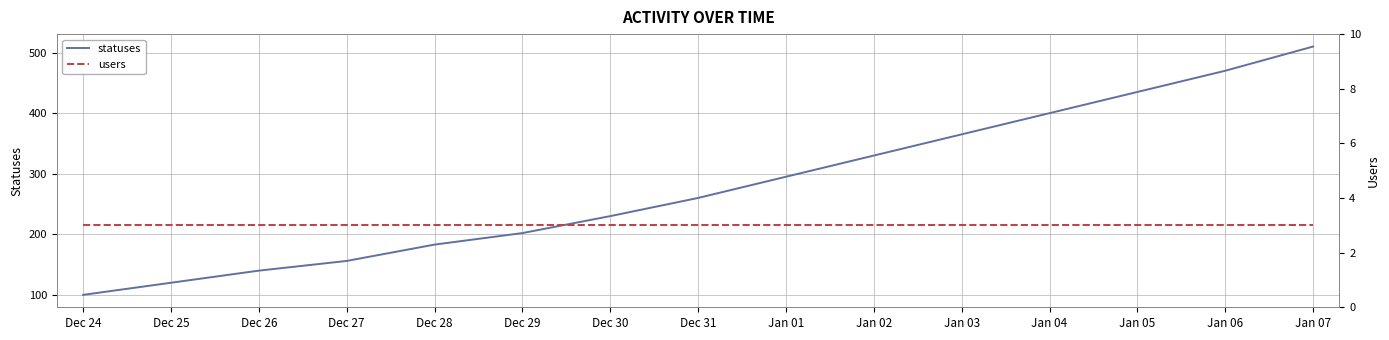

True or false: users and statuses cross at least once.

False